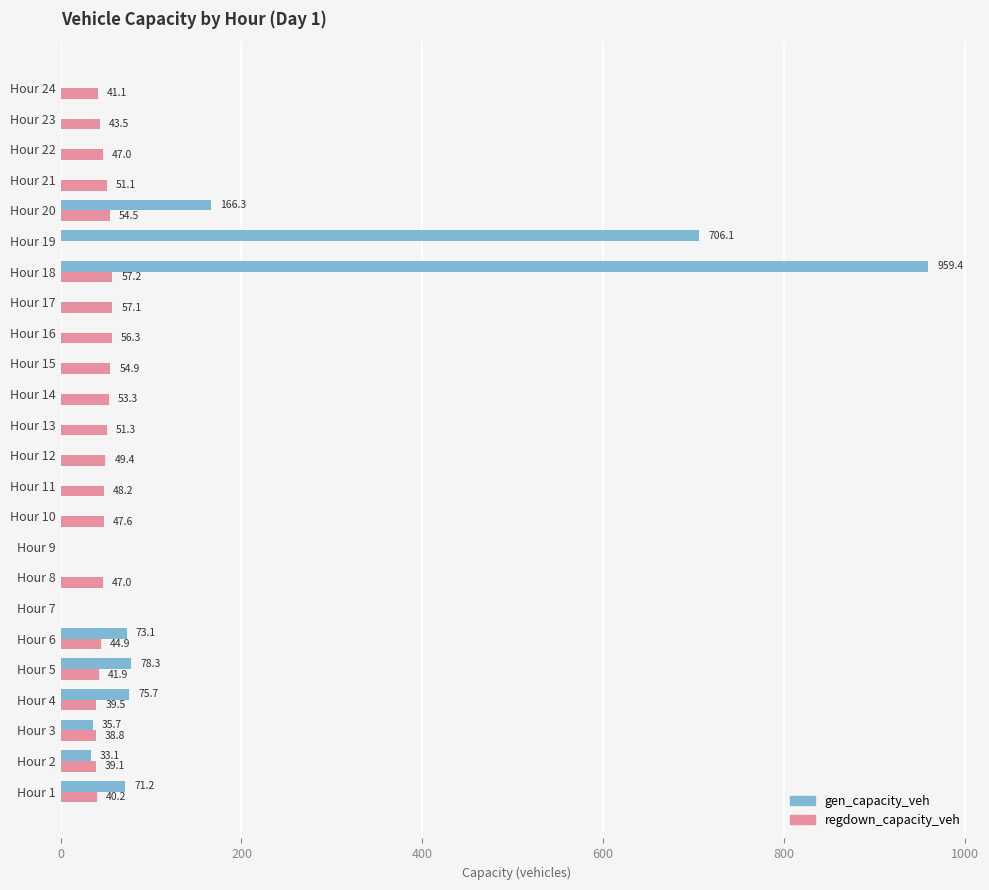

At which category is the sum across all series the highest?

Hour 18